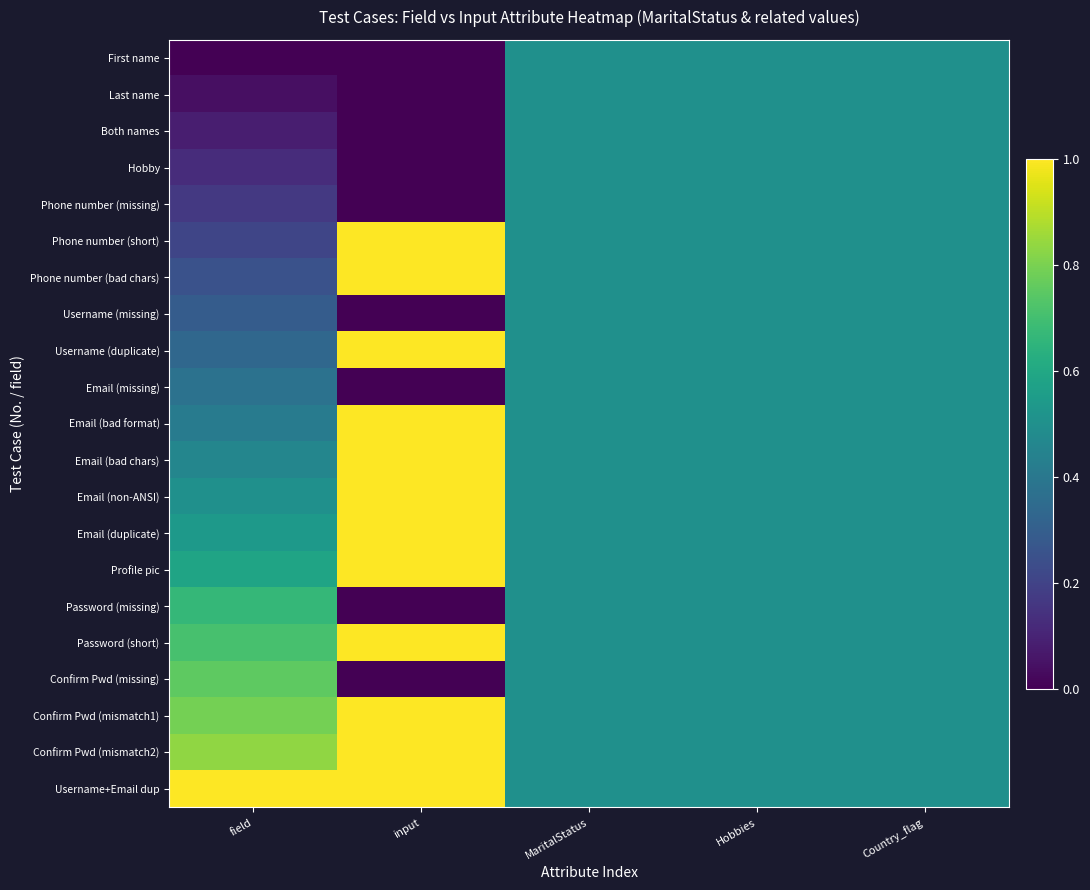

Reading right to left, extract all data points from this chart.

First name: Country_flag=0.5	Hobbies=0.5	MaritalStatus=0.5	input=0.0	field=0.0
Last name: Country_flag=0.5	Hobbies=0.5	MaritalStatus=0.5	input=0.0	field=0.0
Both names: Country_flag=0.5	Hobbies=0.5	MaritalStatus=0.5	input=0.0	field=0.1
Hobby: Country_flag=0.5	Hobbies=0.5	MaritalStatus=0.5	input=0.0	field=0.1
Phone number (missing): Country_flag=0.5	Hobbies=0.5	MaritalStatus=0.5	input=0.0	field=0.2
Phone number (short): Country_flag=0.5	Hobbies=0.5	MaritalStatus=0.5	input=1.0	field=0.2
Phone number (bad chars): Country_flag=0.5	Hobbies=0.5	MaritalStatus=0.5	input=1.0	field=0.2
Username (missing): Country_flag=0.5	Hobbies=0.5	MaritalStatus=0.5	input=0.0	field=0.3
Username (duplicate): Country_flag=0.5	Hobbies=0.5	MaritalStatus=0.5	input=1.0	field=0.3
Email (missing): Country_flag=0.5	Hobbies=0.5	MaritalStatus=0.5	input=0.0	field=0.4
Email (bad format): Country_flag=0.5	Hobbies=0.5	MaritalStatus=0.5	input=1.0	field=0.4
Email (bad chars): Country_flag=0.5	Hobbies=0.5	MaritalStatus=0.5	input=1.0	field=0.5
Email (non-ANSI): Country_flag=0.5	Hobbies=0.5	MaritalStatus=0.5	input=1.0	field=0.5
Email (duplicate): Country_flag=0.5	Hobbies=0.5	MaritalStatus=0.5	input=1.0	field=0.5
Profile pic: Country_flag=0.5	Hobbies=0.5	MaritalStatus=0.5	input=1.0	field=0.6
Password (missing): Country_flag=0.5	Hobbies=0.5	MaritalStatus=0.5	input=0.0	field=0.7
Password (short): Country_flag=0.5	Hobbies=0.5	MaritalStatus=0.5	input=1.0	field=0.7
Confirm Pwd (missing): Country_flag=0.5	Hobbies=0.5	MaritalStatus=0.5	input=0.0	field=0.8
Confirm Pwd (mismatch1): Country_flag=0.5	Hobbies=0.5	MaritalStatus=0.5	input=1.0	field=0.8
Confirm Pwd (mismatch2): Country_flag=0.5	Hobbies=0.5	MaritalStatus=0.5	input=1.0	field=0.8
Username+Email dup: Country_flag=0.5	Hobbies=0.5	MaritalStatus=0.5	input=1.0	field=1.0